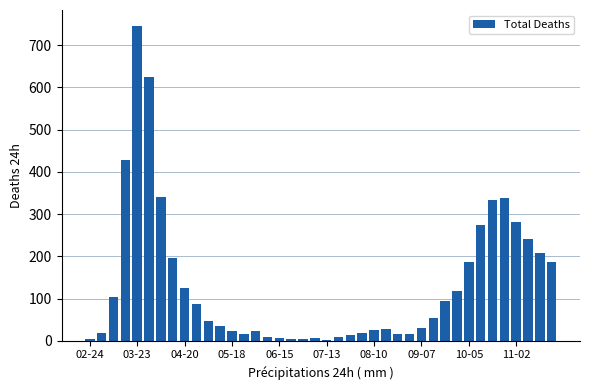

What is the maximum value shown in the chart?

746